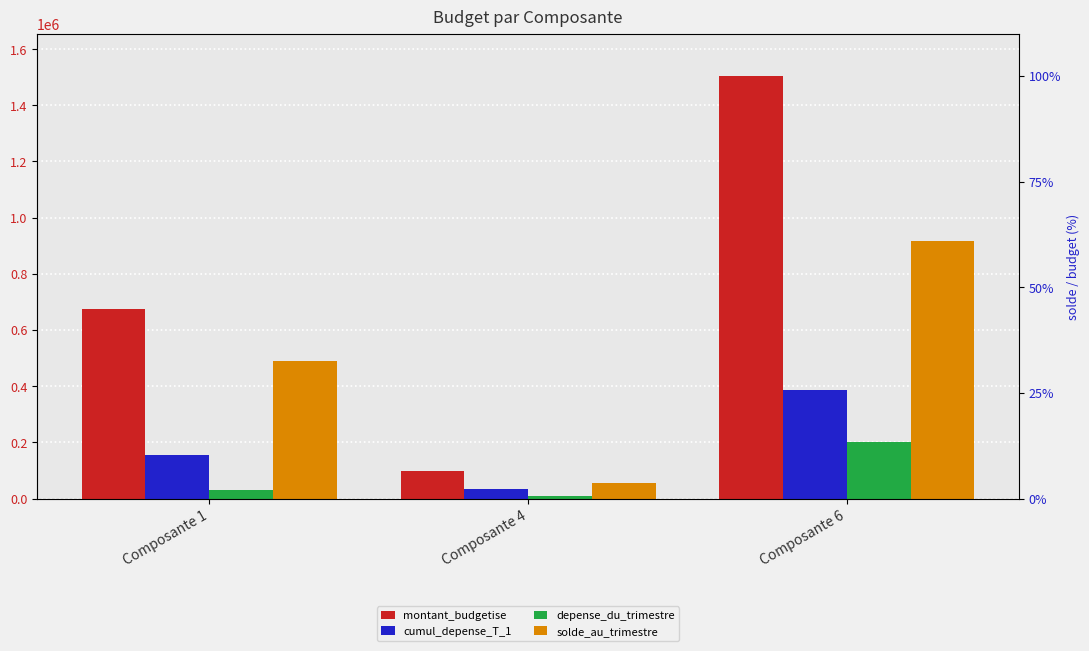

List the labels in order of solde_au_trimestre value, largest first.

Composante 6, Composante 1, Composante 4